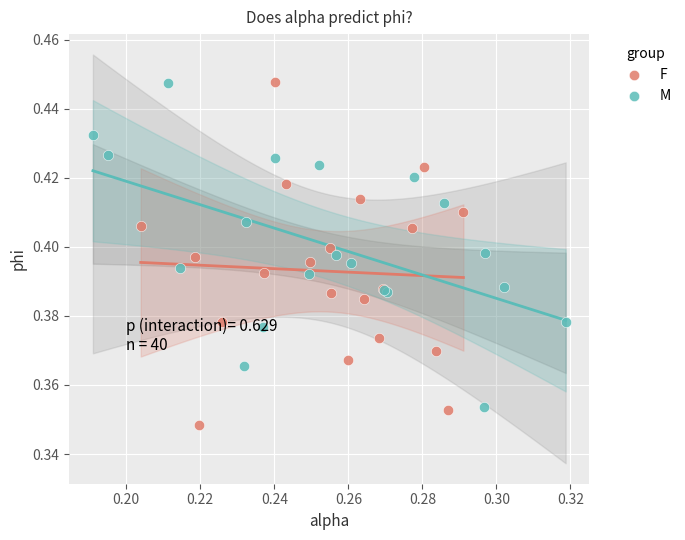

Which series contains the lowest Y value?

F